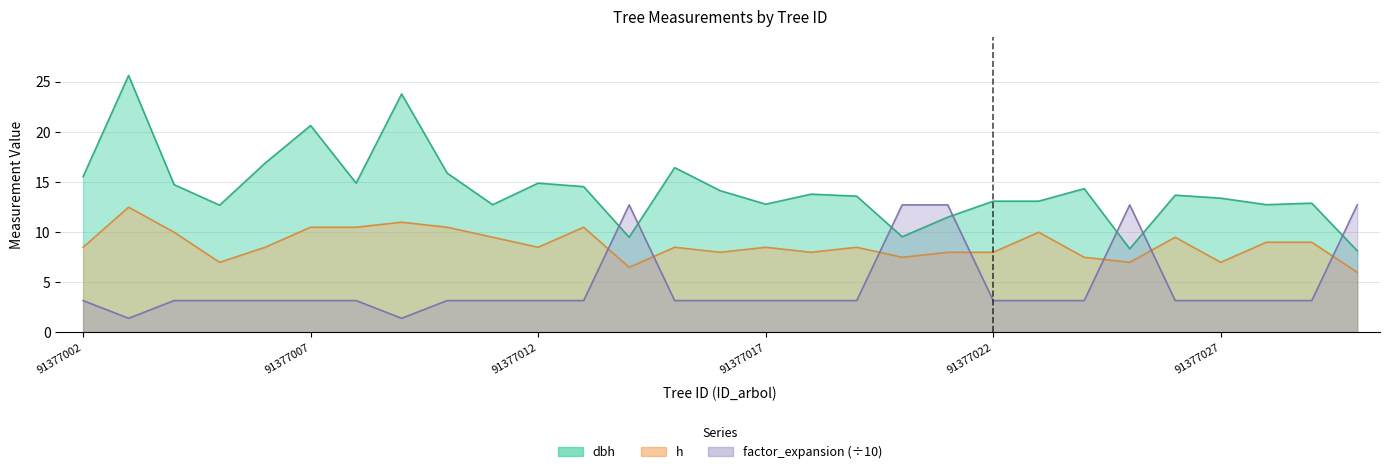

What is the sum of all h values?

254.0